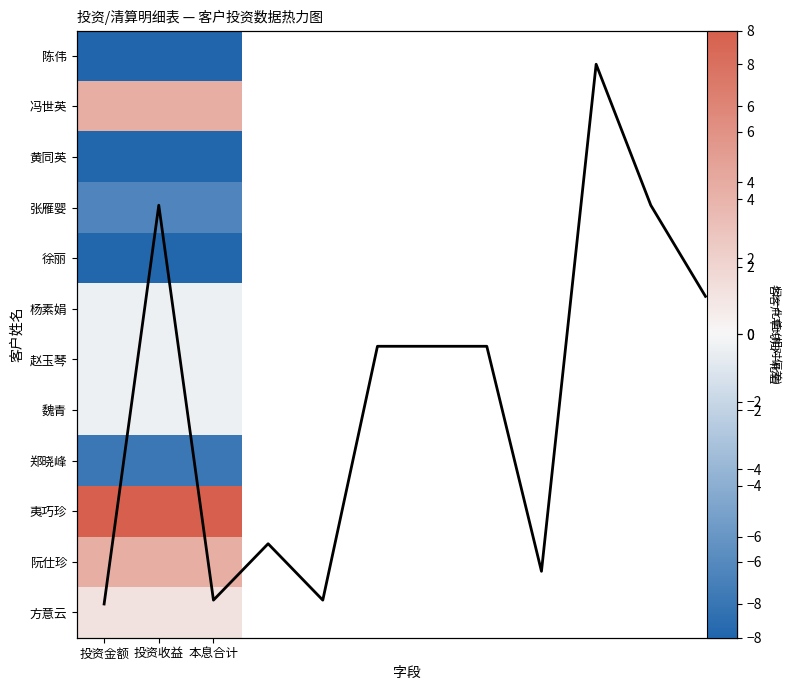

Which series has the largest range (max minus min)?

张雁婴